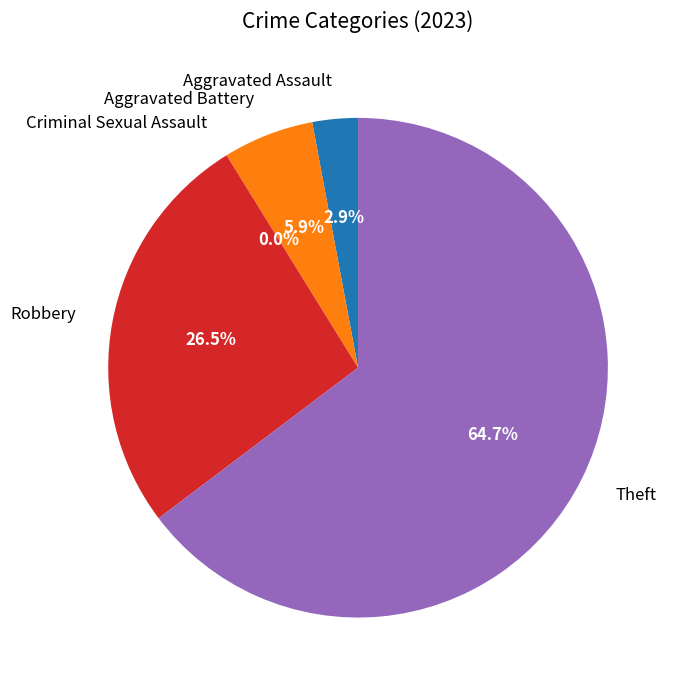

Is Aggravated Assault the majority of the pie?

No